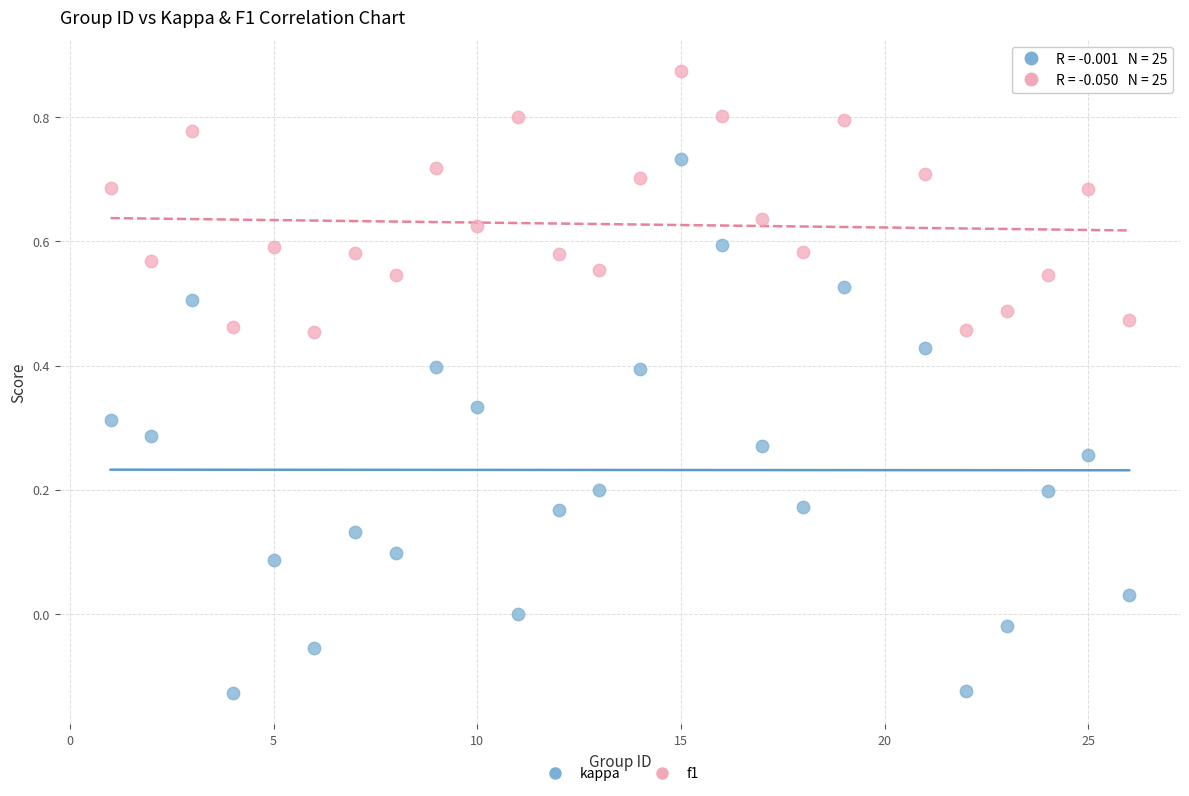

Across all data points, what is the range of Y values (max minus min)?

1.0